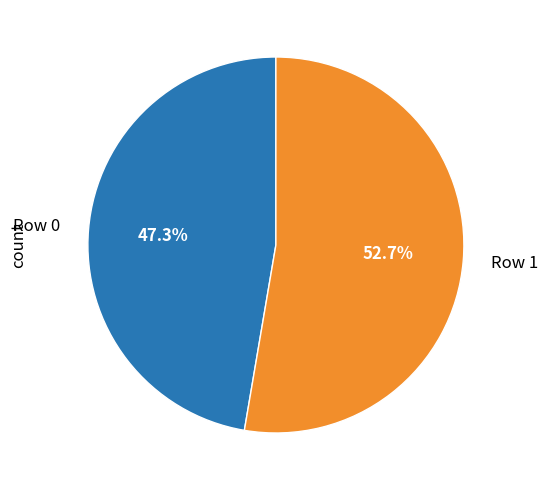

Which category has the biggest portion of the pie?

Row 1